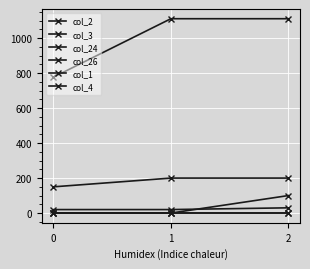

Does the chart display data point markers on the line(s)?

Yes